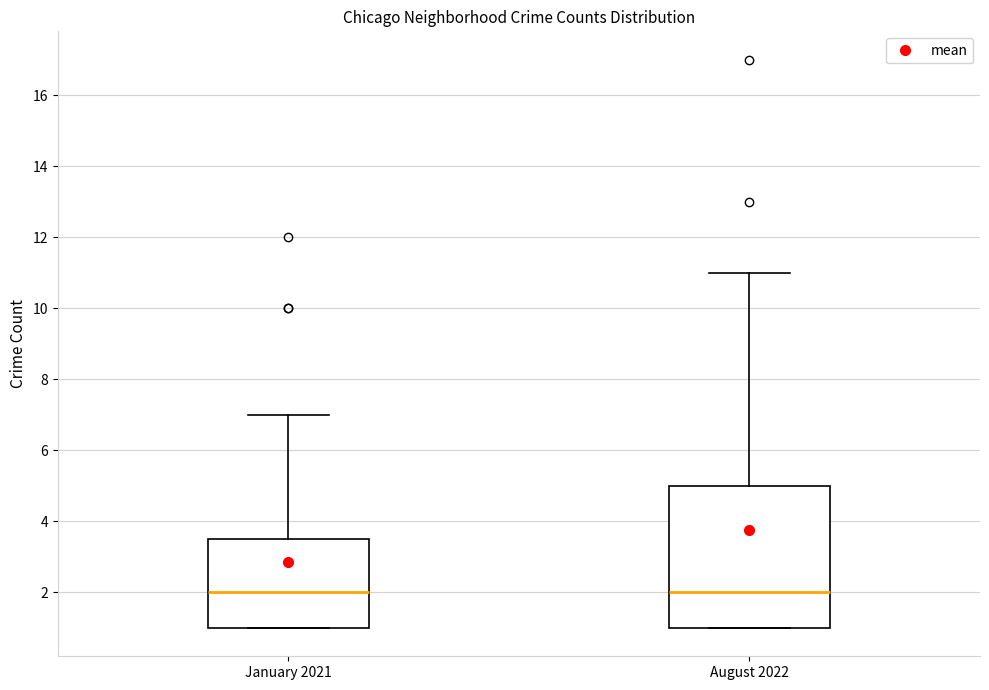

Which box is the tallest, from its lower edge to its upper edge?

August 2022